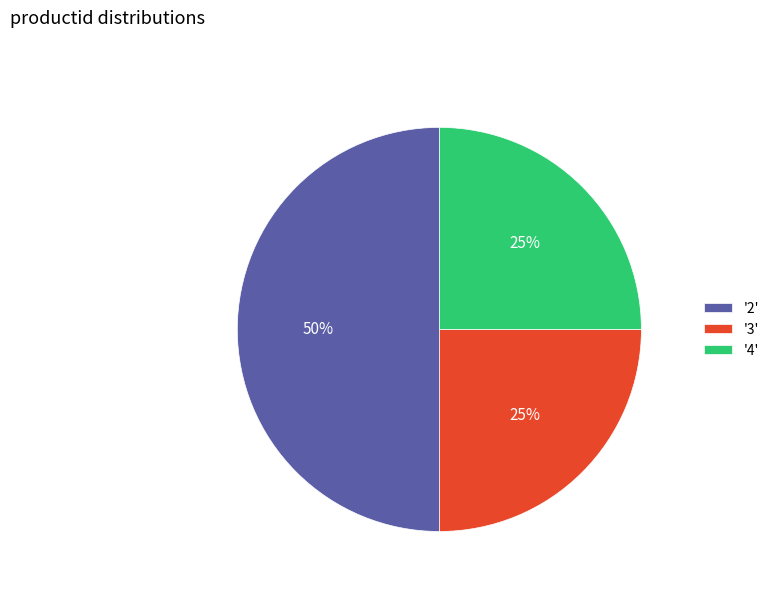

Count the number of slices in the pie.

3